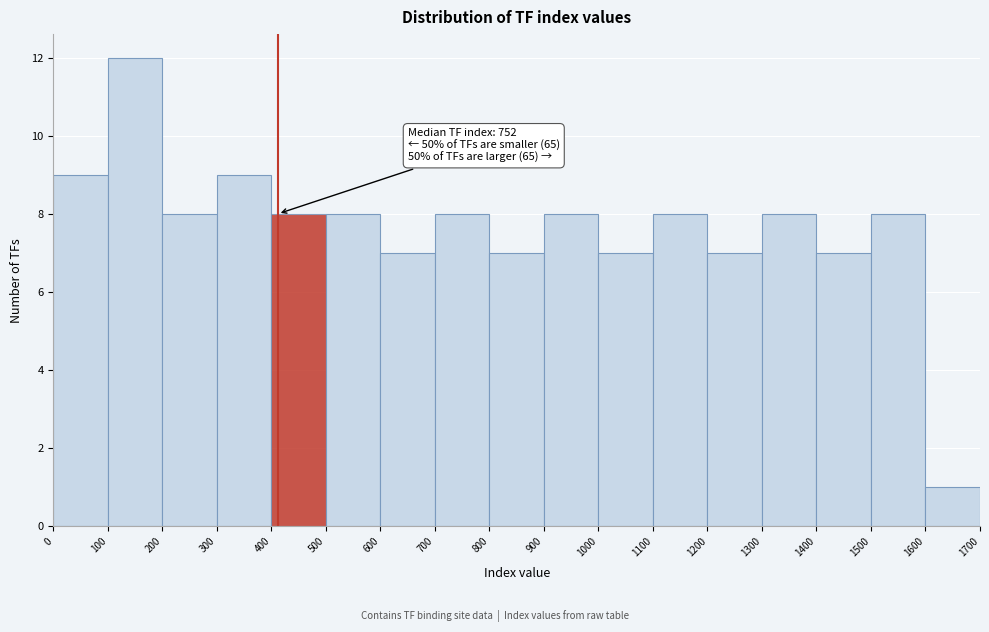

Over which range of the x-axis is the bar tallest?

100 to 200